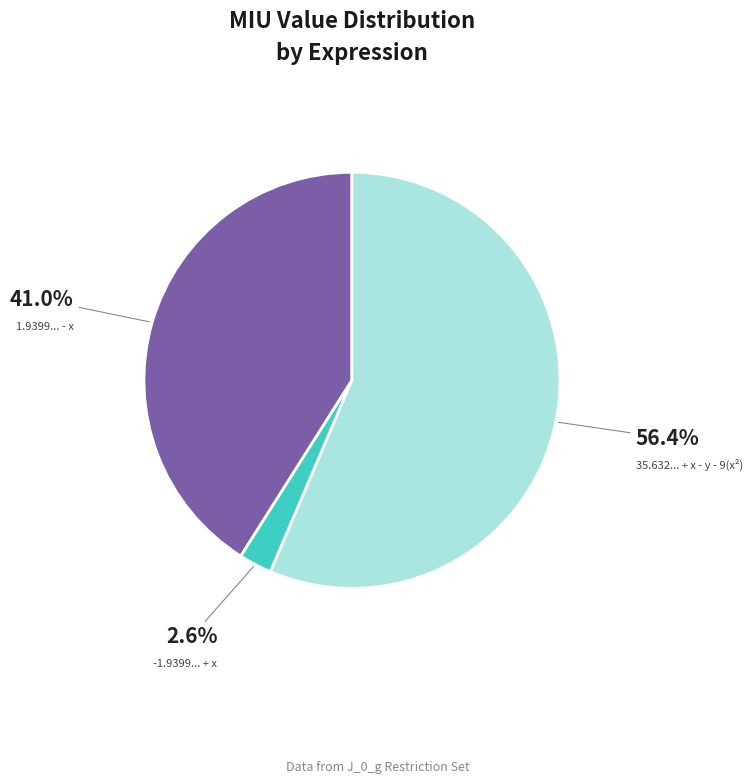

Which slice represents more than half of the pie?

35.632... + x - y - 9(x²)